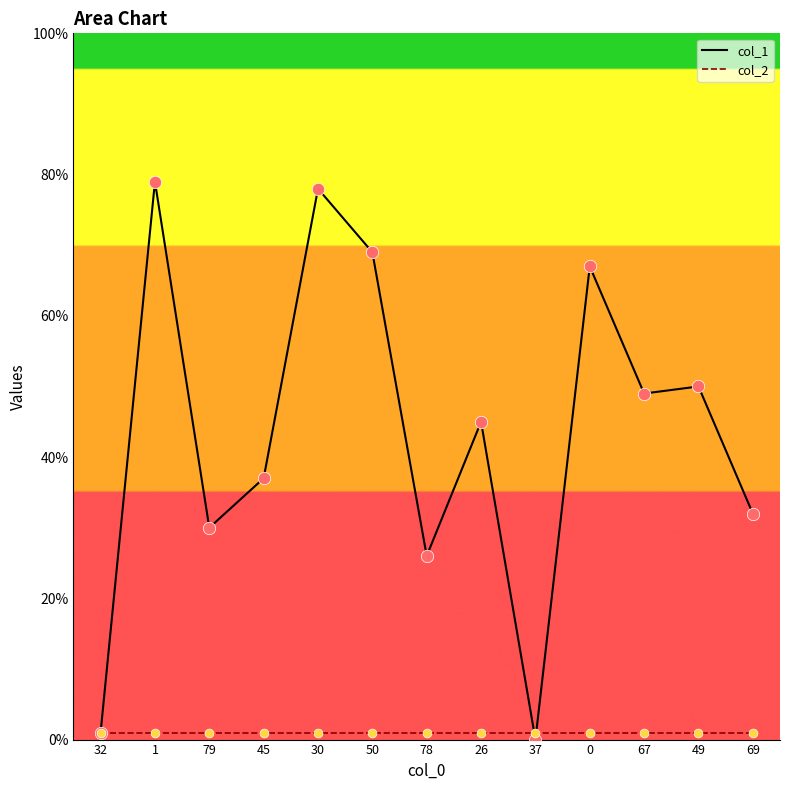

What is the total value across all series at 30?

79